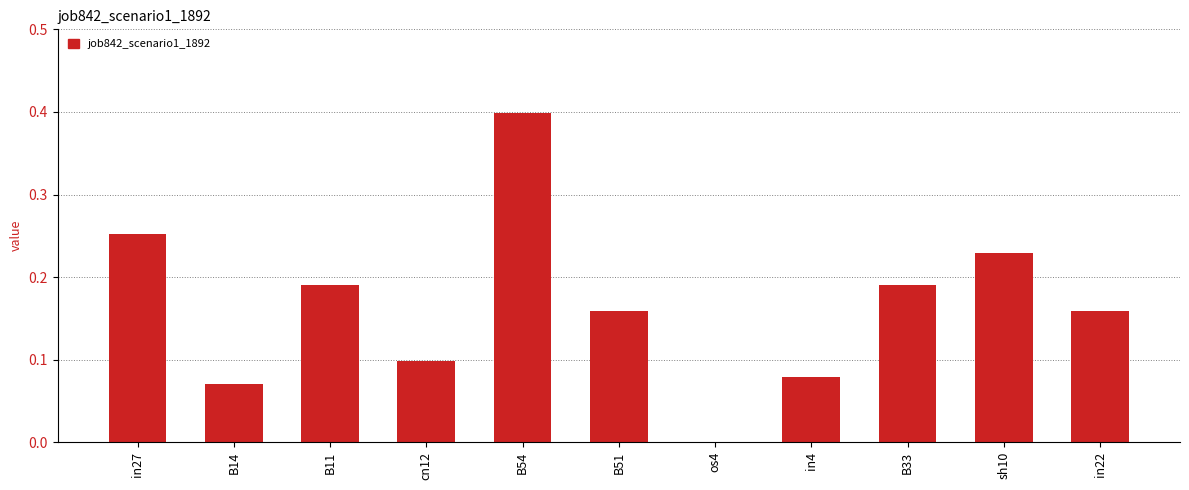

What is the change in value from in4 to sh10?

+0.1